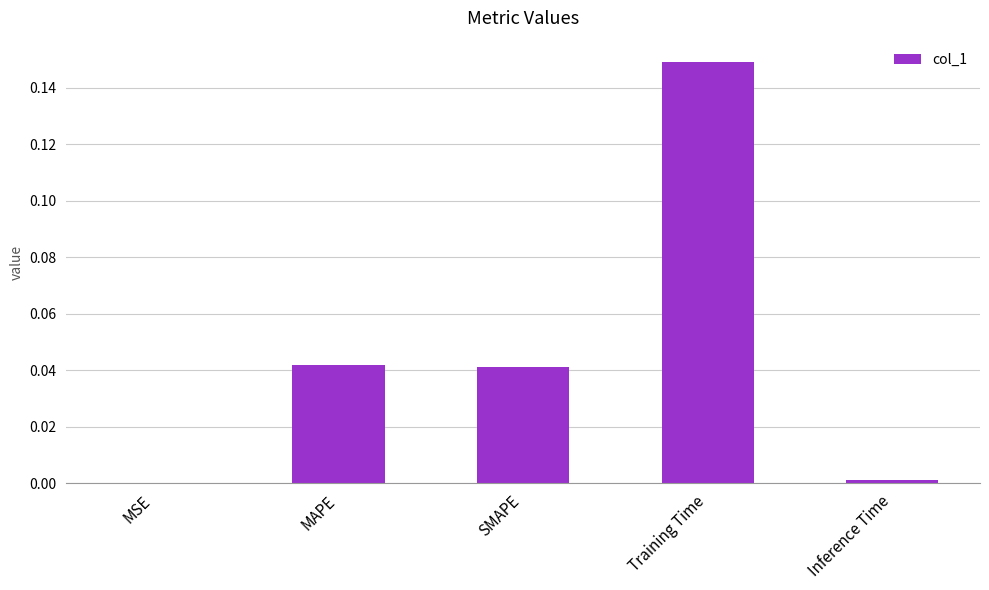

Are the bars horizontal?

No